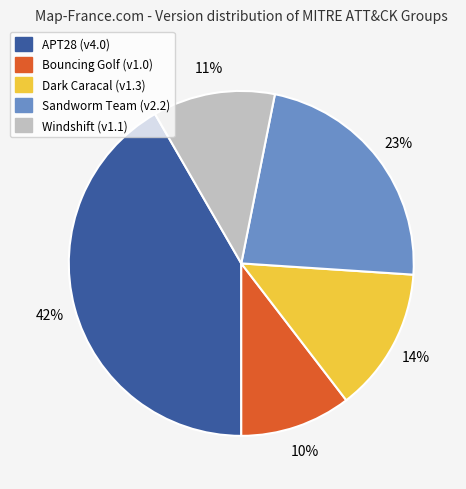

To the nearest percent, what is the average slice percentage?

20%